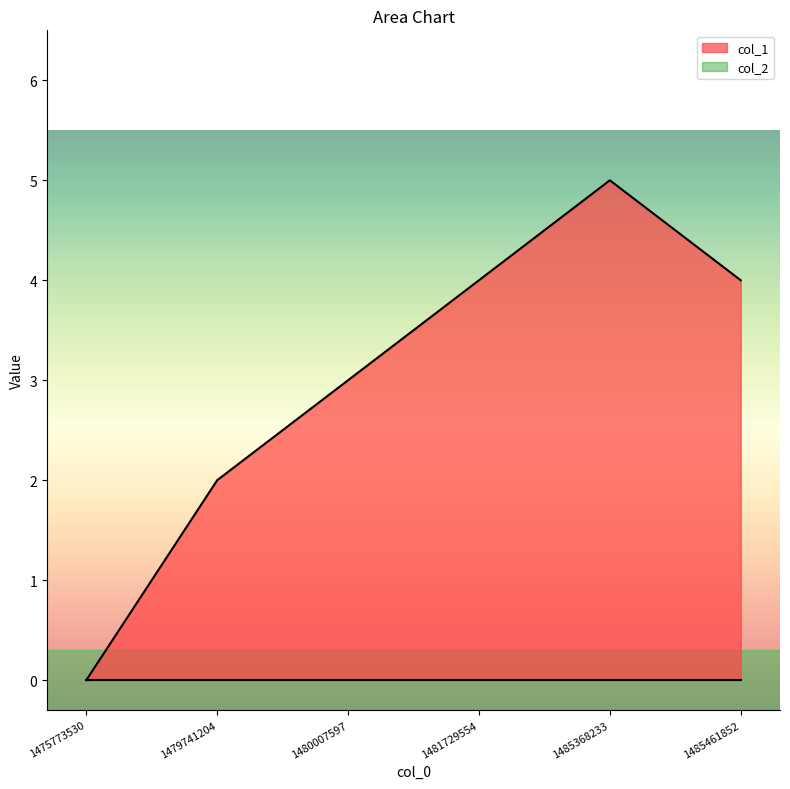

True or false: the data shows 0 at 1479741204.

False